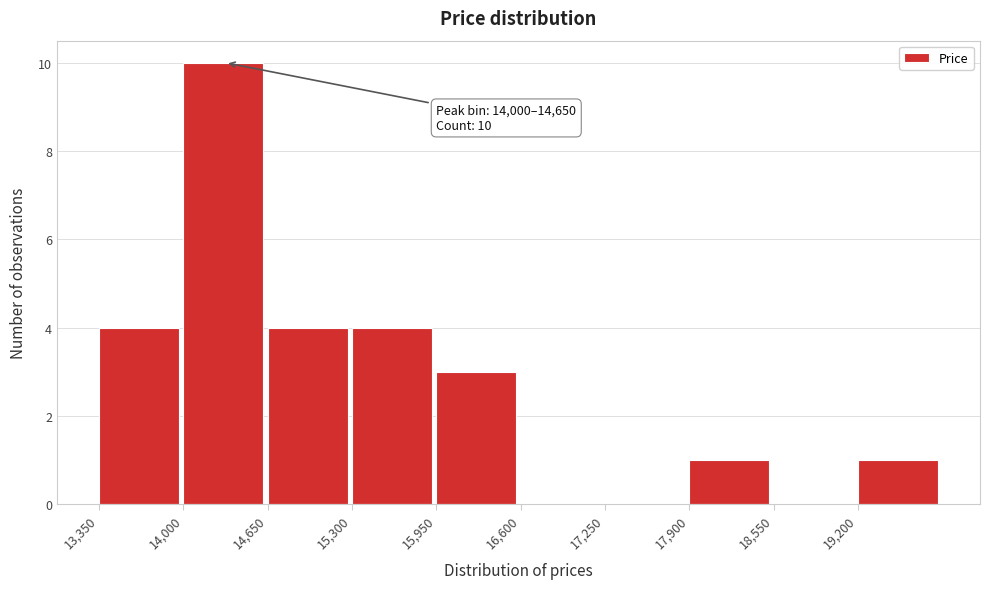

Over which range of the x-axis is the bar tallest?

14000 to 14650